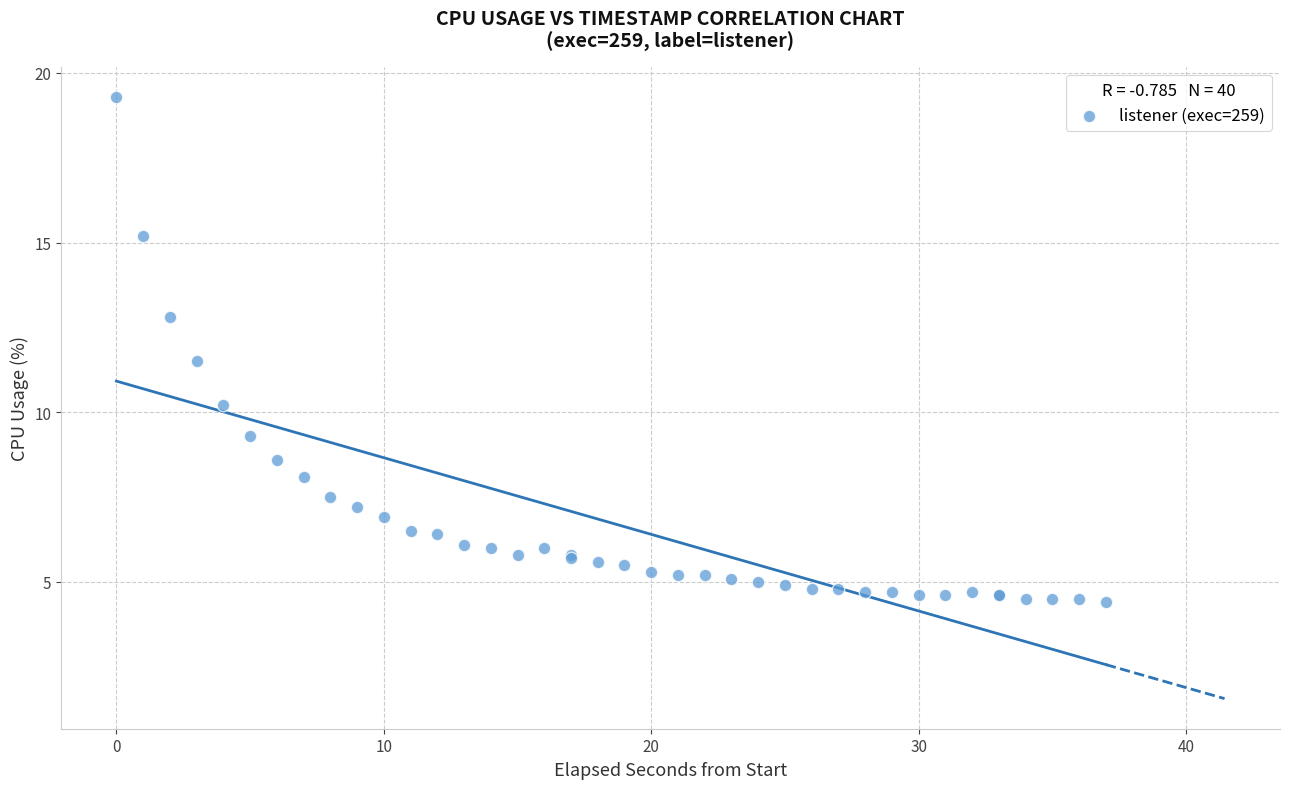

What Y value in the scatter plot is closest to 11?

11.5